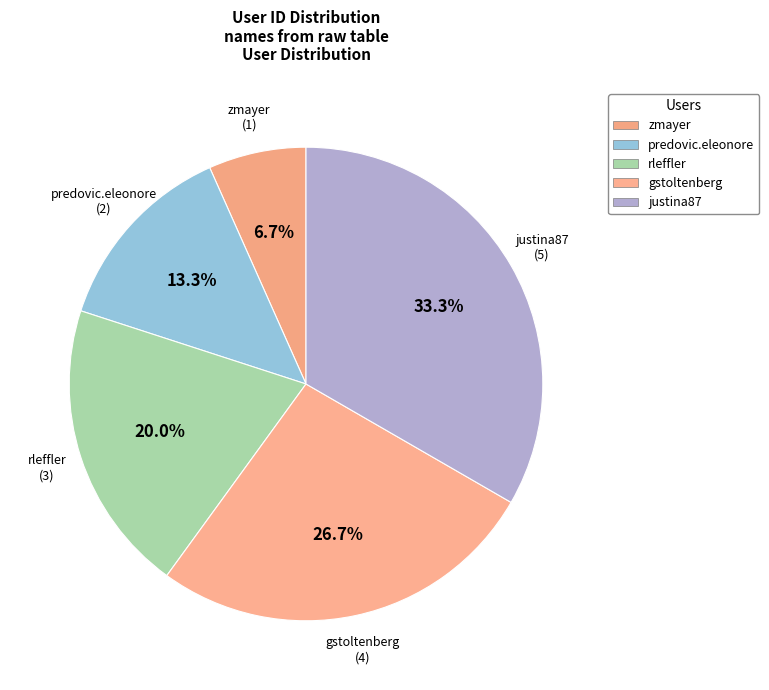

True or false: gstoltenberg accounts for 16% of the total.

False